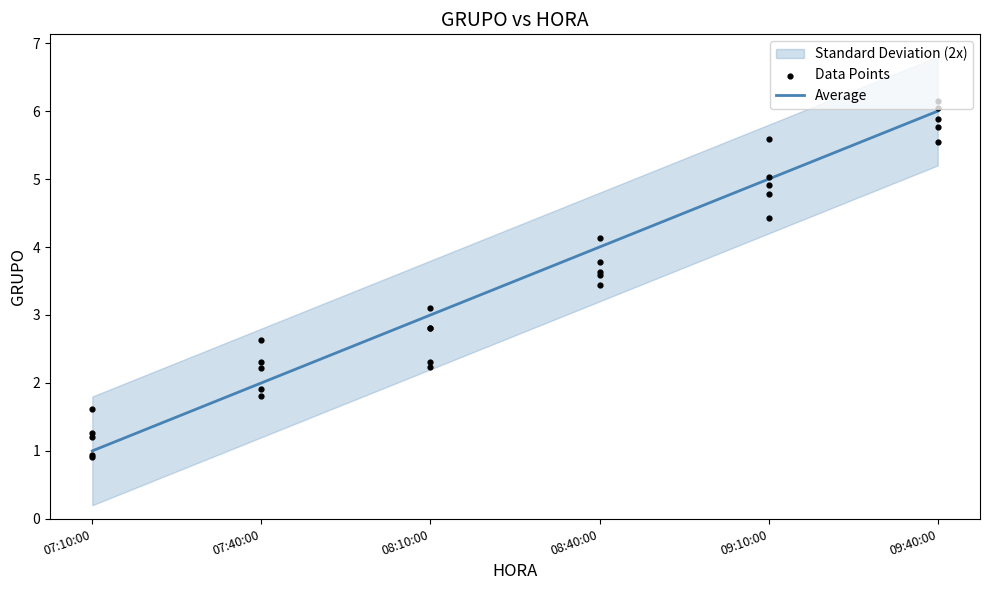

Between 08:40:00 and 09:40:00, which is larger?

09:40:00